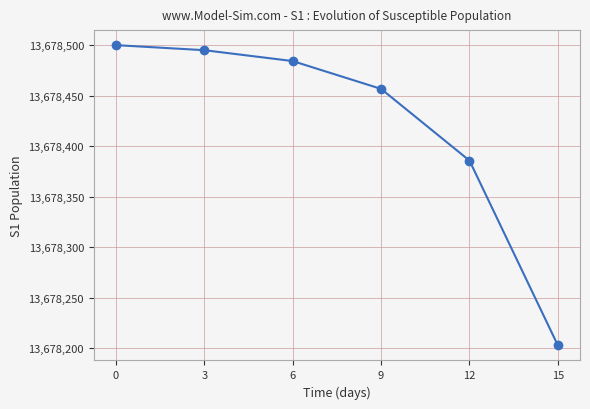

True or false: the data shows 7047400.2 at 15.

False